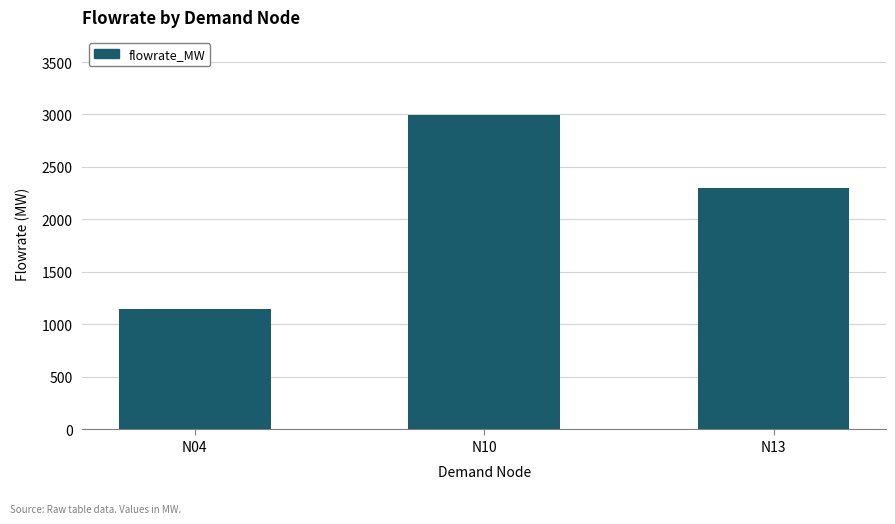

Which label corresponds to the smallest value in the chart?

N04